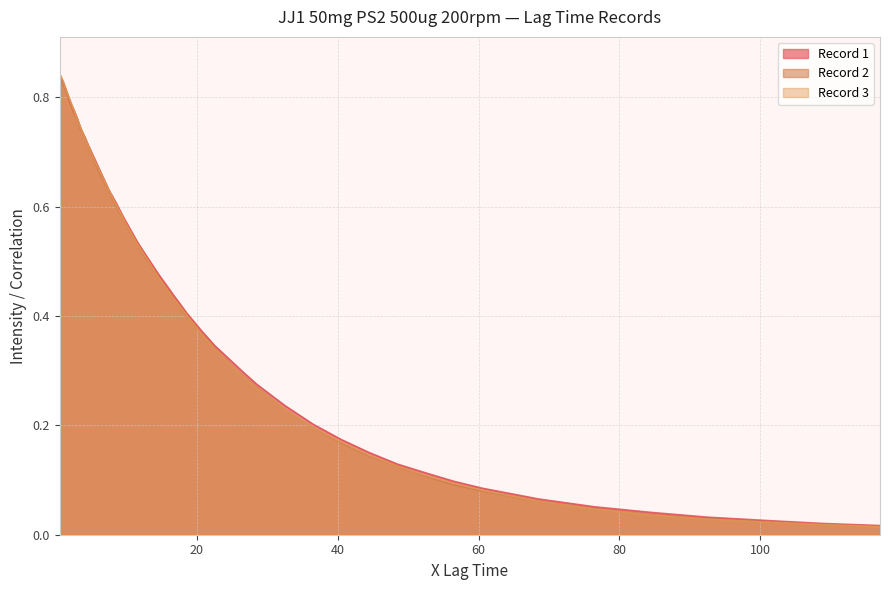

Does the chart have visible grid lines?

Yes